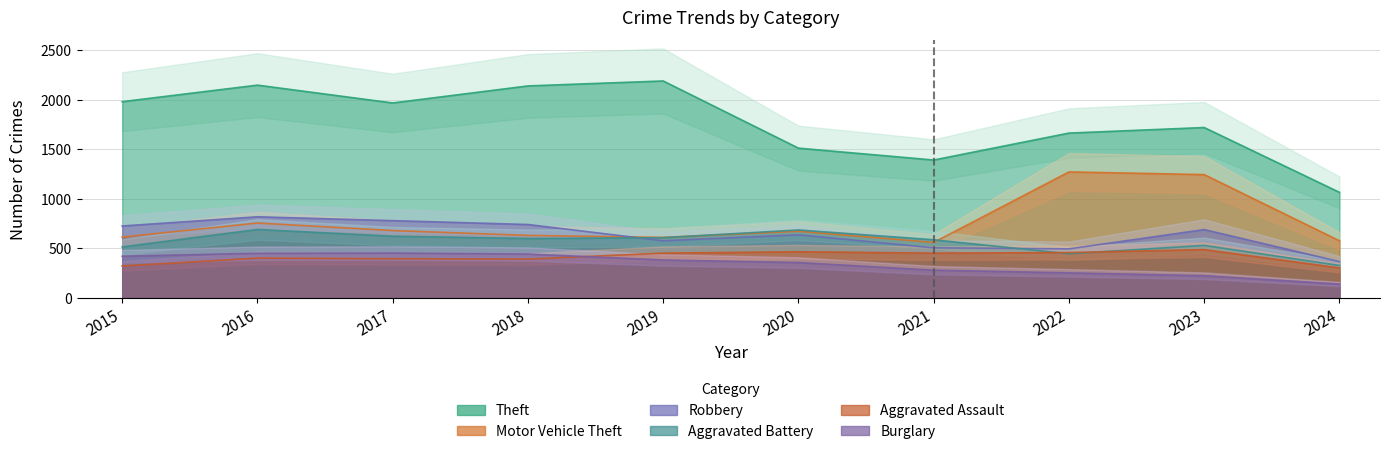

Which series has the widest spread of values?

Theft